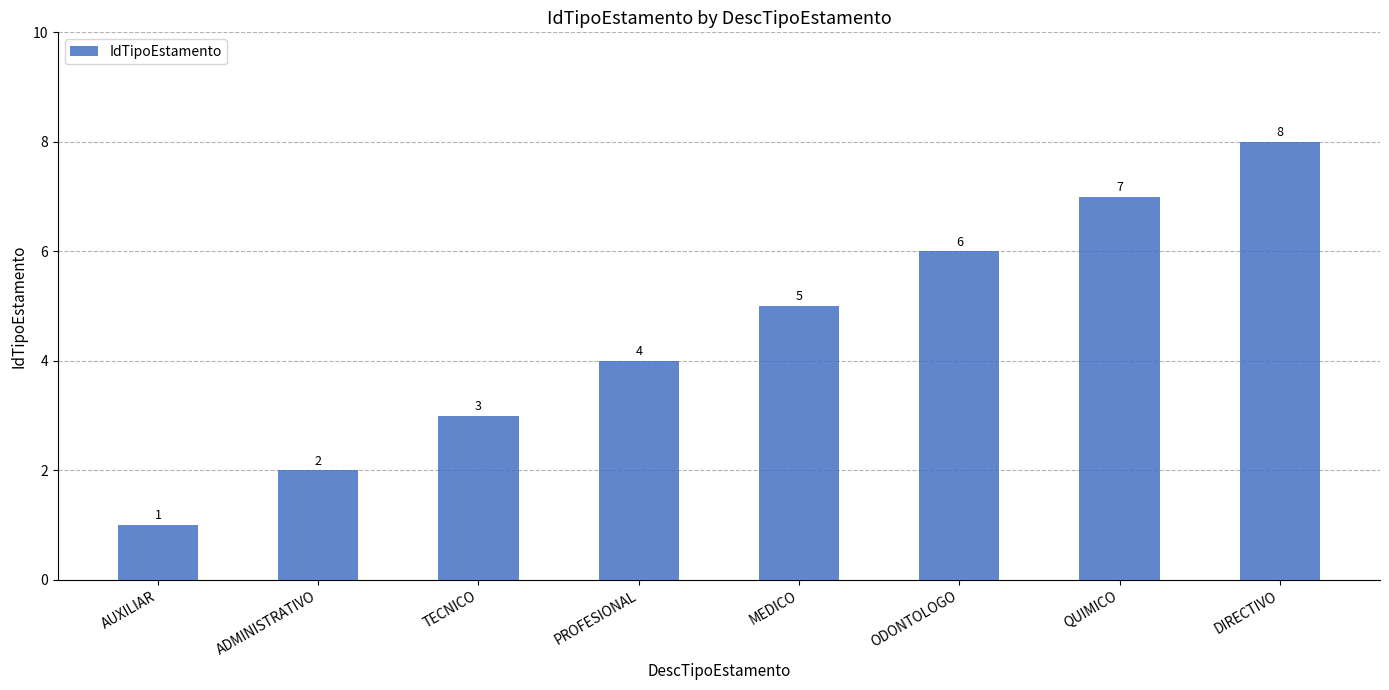

What is the sum of all values?

36